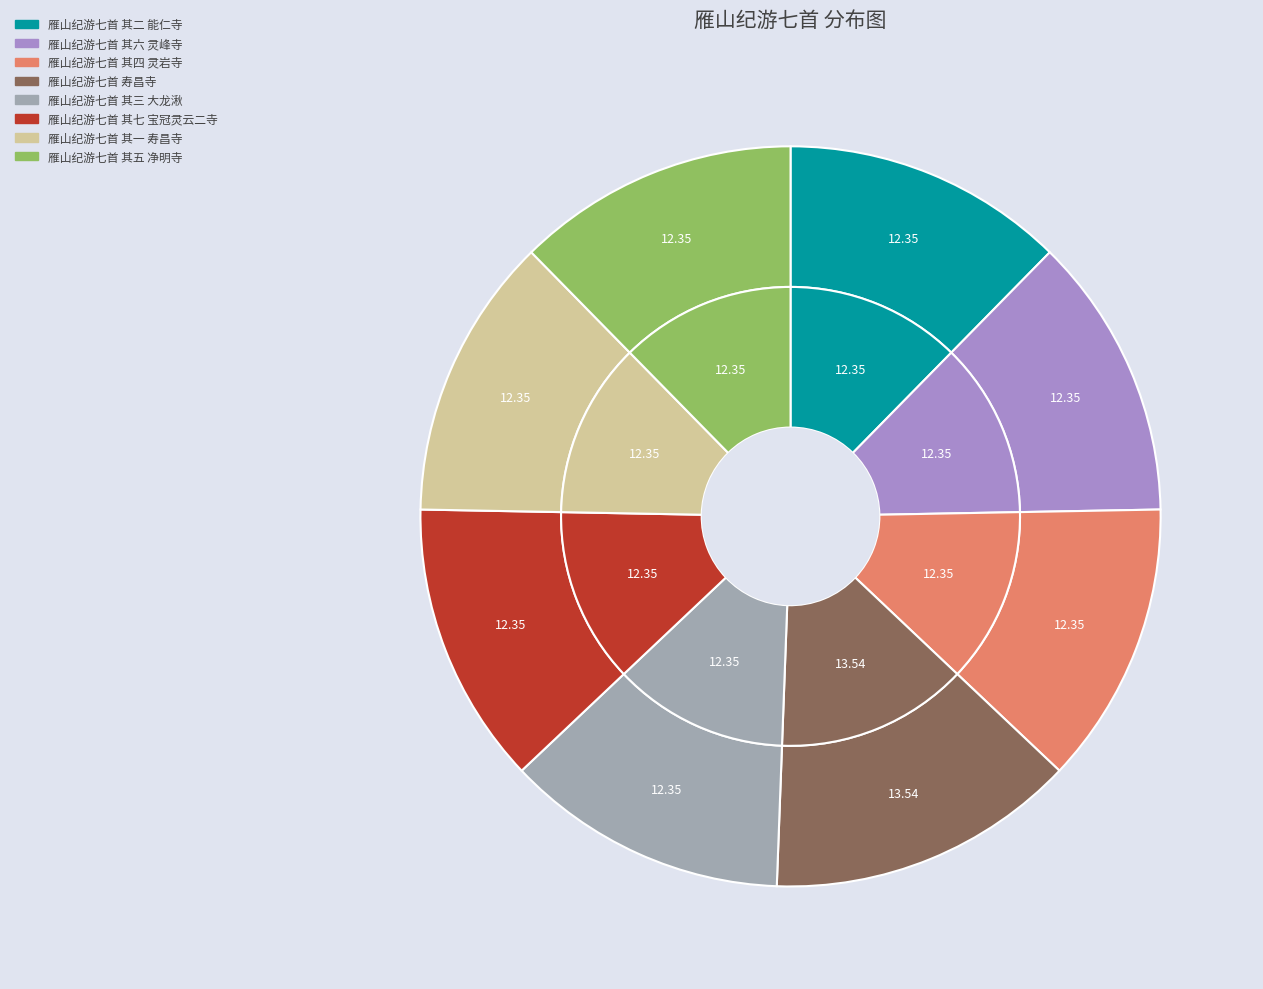

Is there a majority slice in this chart?

No